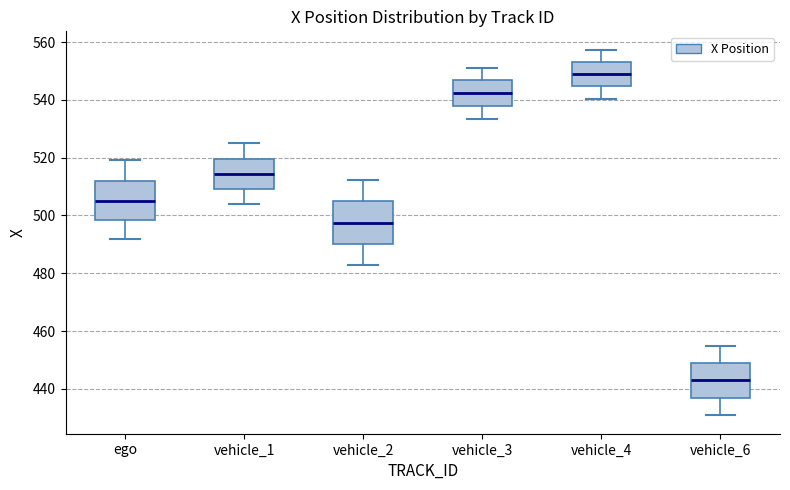

Reading left to right, read every box against the y-axis: the position of its median line, the range the box covers, and the ends of its whiskers. The values are not printed on the chart, so give them approximately, as read against the axis.

ego: median 506, box 498 to 512, whiskers 492 to 520
vehicle_1: median 514, box 510 to 520, whiskers 504 to 524
vehicle_2: median 498, box 490 to 504, whiskers 482 to 512
vehicle_3: median 542, box 538 to 546, whiskers 534 to 552
vehicle_4: median 548, box 544 to 554, whiskers 540 to 558
vehicle_6: median 442, box 436 to 448, whiskers 430 to 456